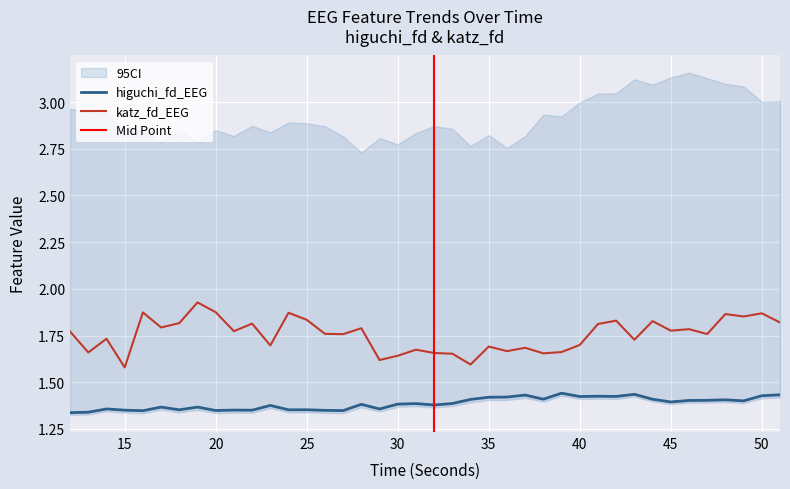

At which label does higuchi_fd_EEG reach its minimum?

12